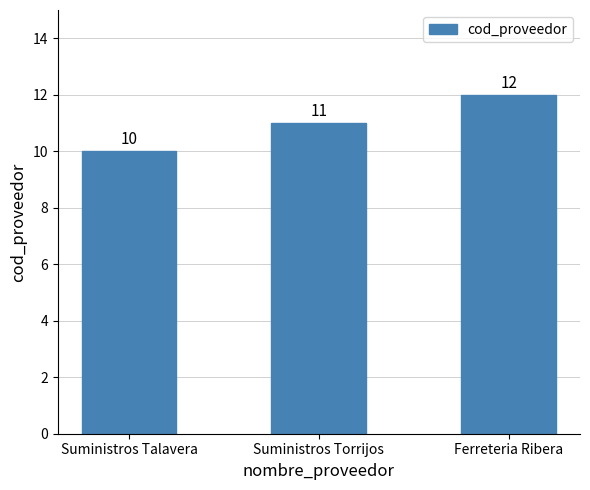

What is the value of the 3rd bar from the left?

12